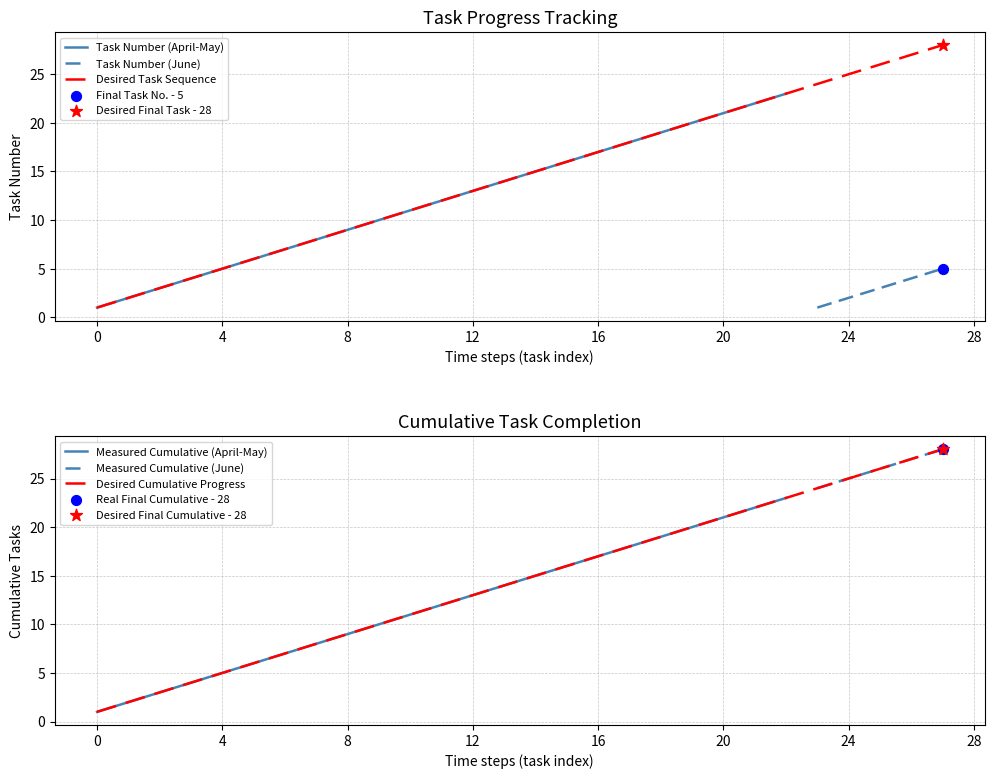

Which series reaches the maximum Y coordinate?

Task Number (April)